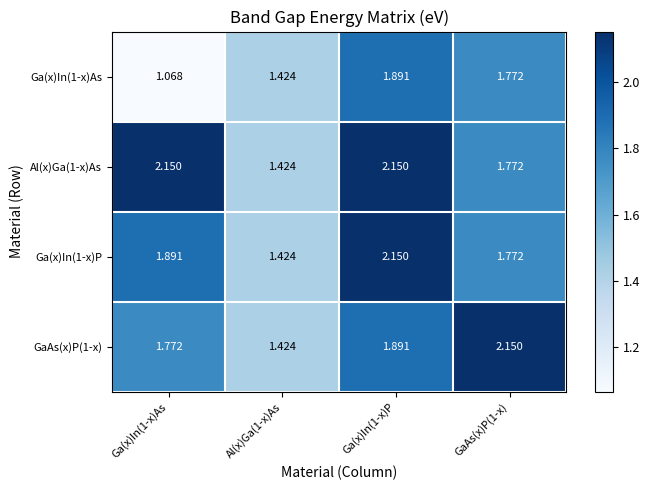

Which series has the widest spread of values?

Ga(x)In(1-x)As